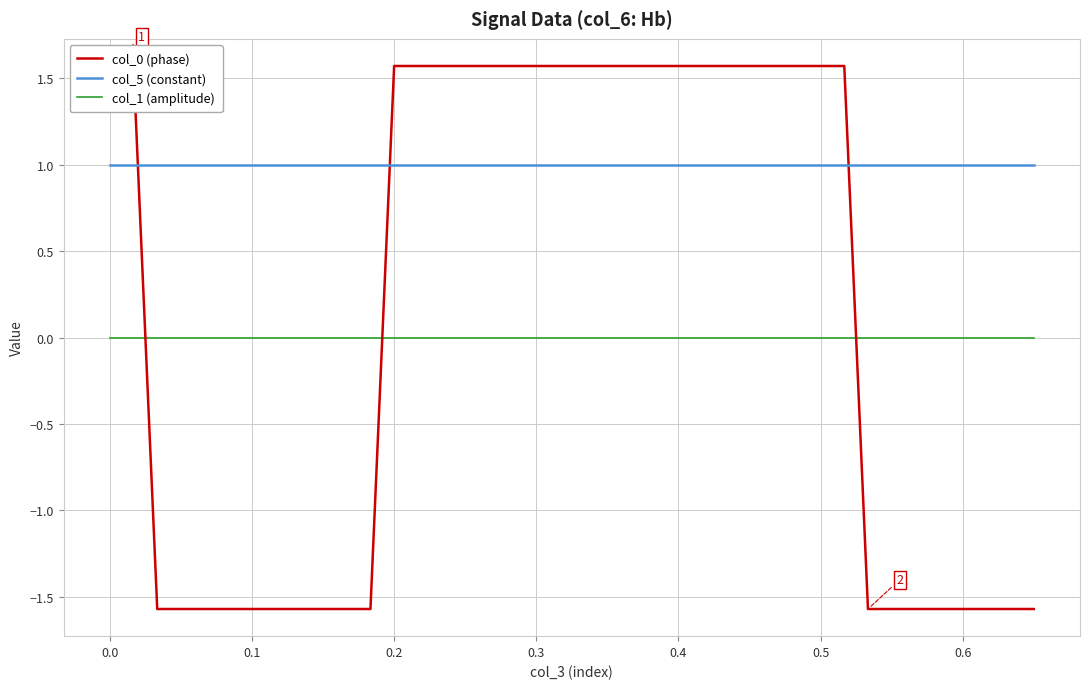

Is it true that col_5 (constant) equals 1.0 at 0.0?

True